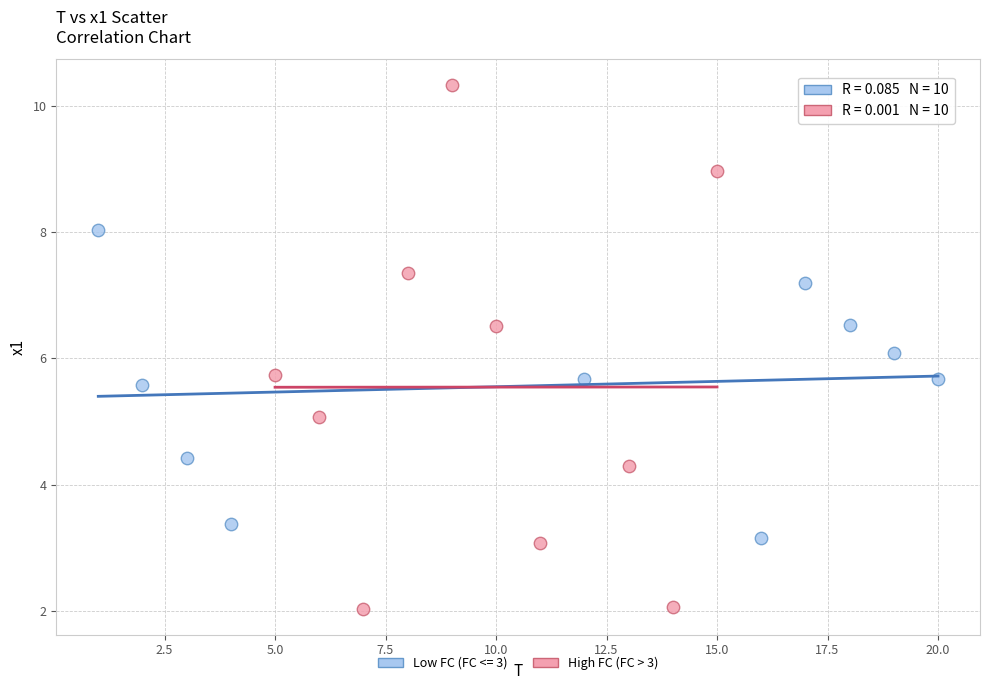

Which series has the largest Y range (max minus min)?

High FC (FC > 3)